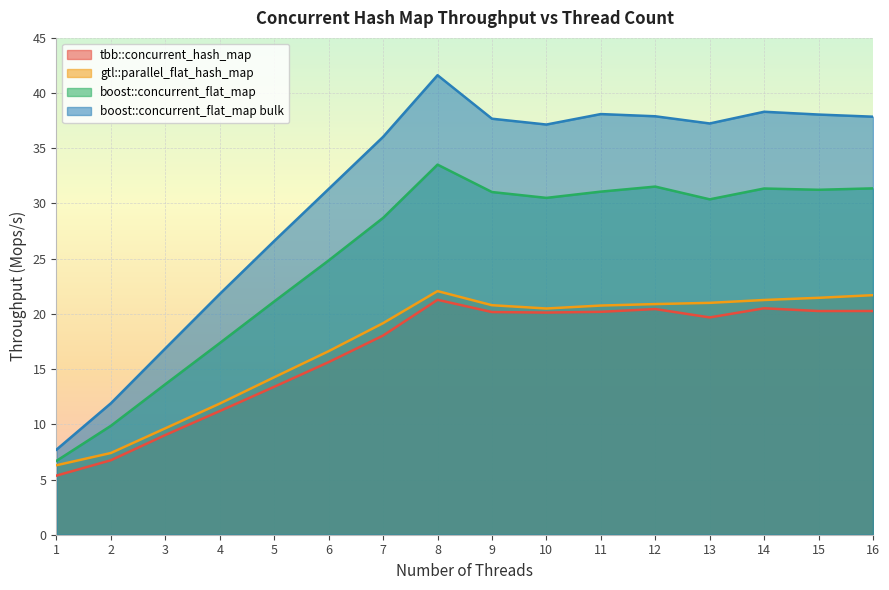

What is the sum of the boost::concurrent_flat_map bulk values at 4 and 8?

63.4